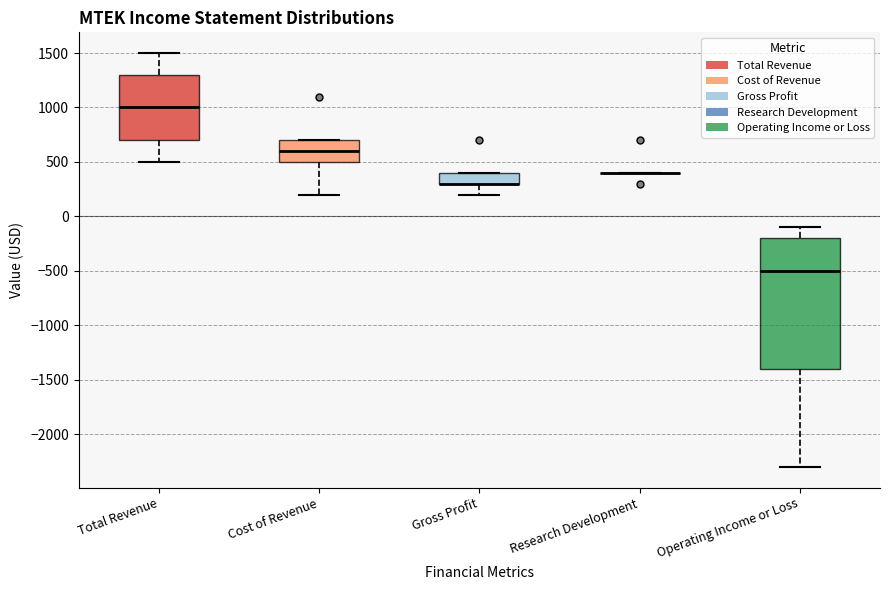

Where does the lower whisker of the box for Cost of Revenue end on the y-axis? The values are not printed on the chart, so give them approximately, as read against the axis.

200